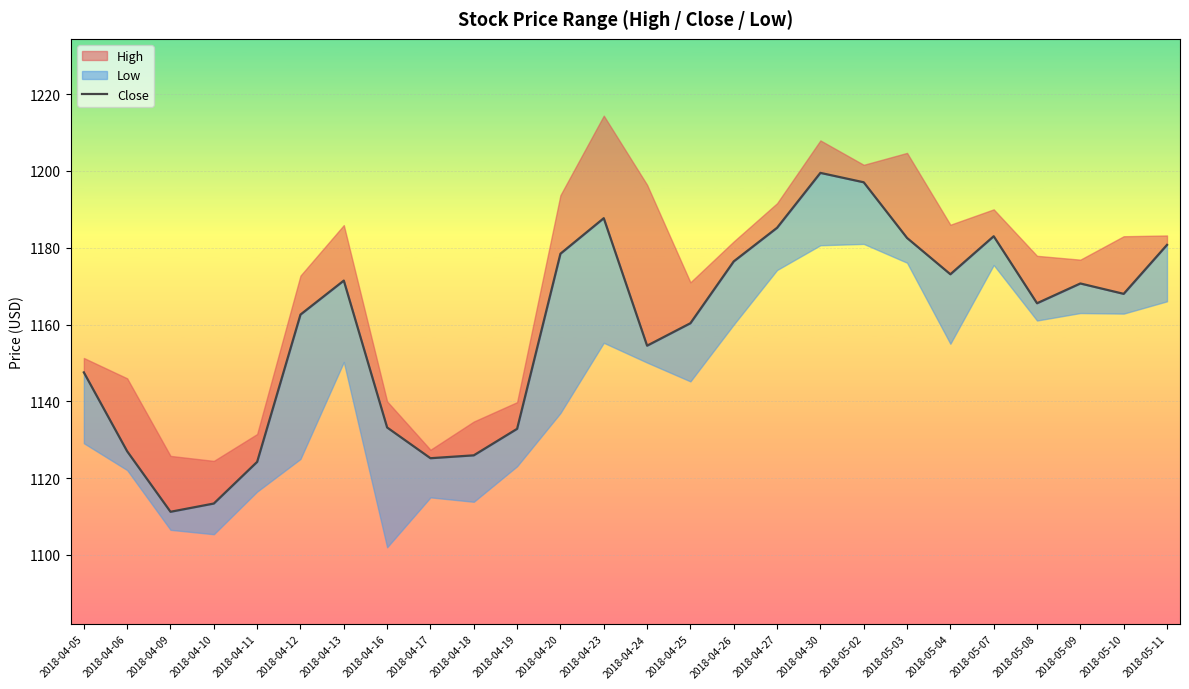

How many points are lower than both their immediate neighbors (excluding endpoints)?

6